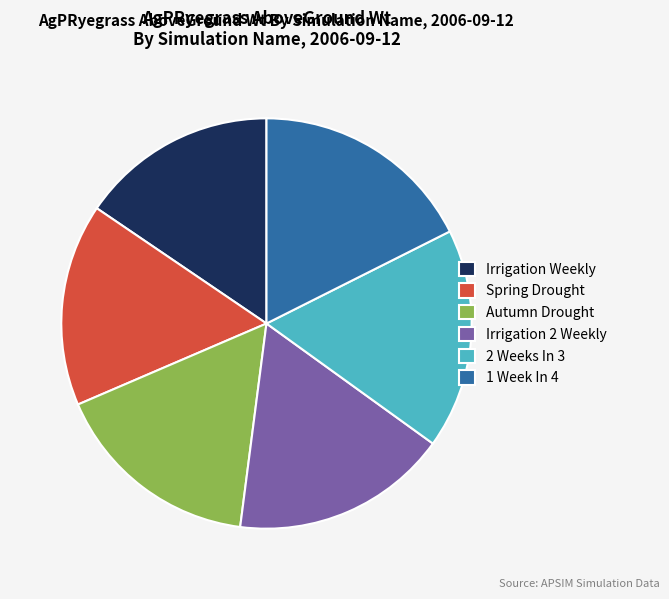

Combined, do 2 Weeks In 3 and Autumn Drought account for over 50%?

No